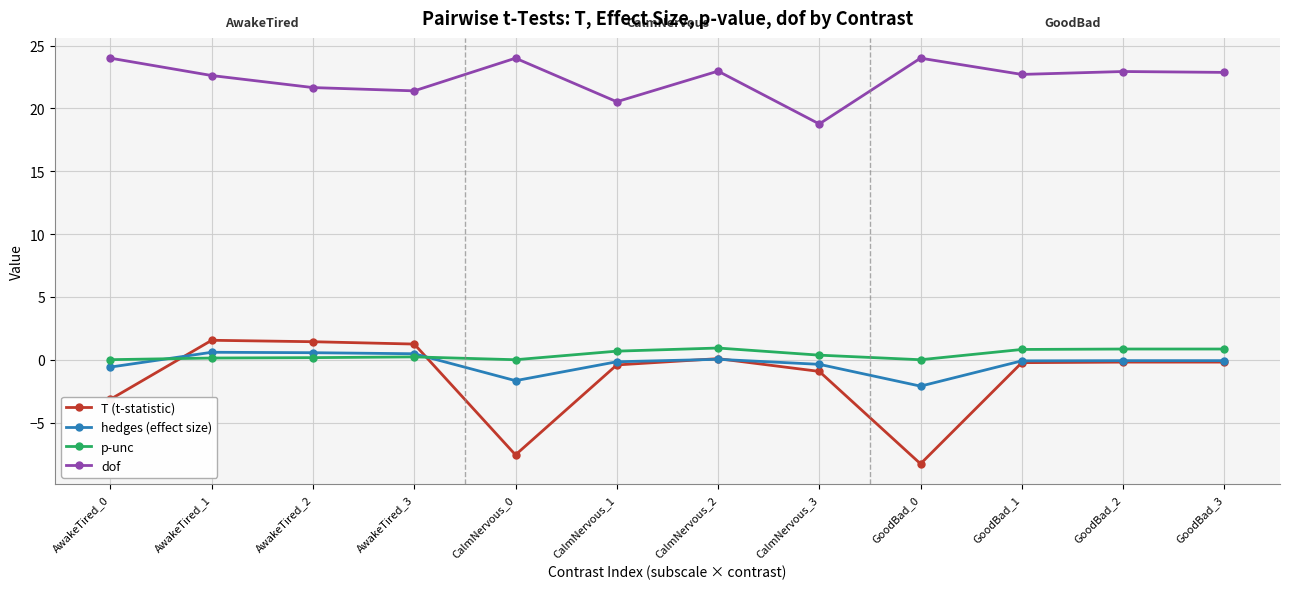

How many series are shown in this chart?

4